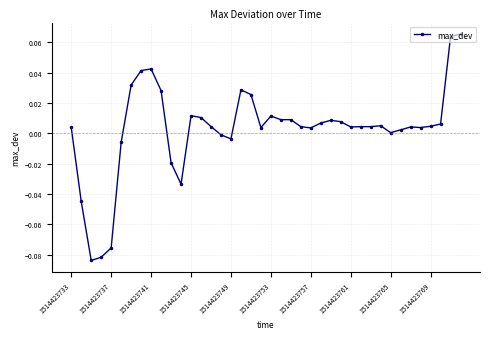

Count the number of data series in this chart.

1